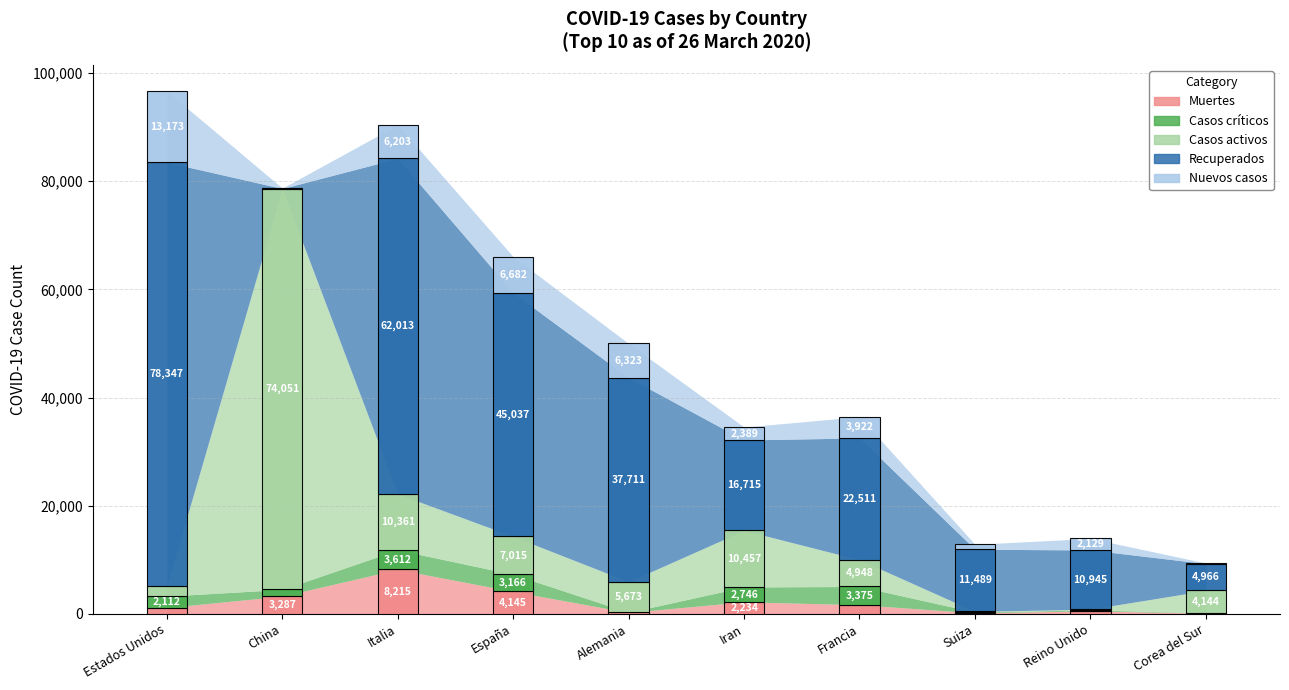

What is the average value of the Recuperados series?

28980